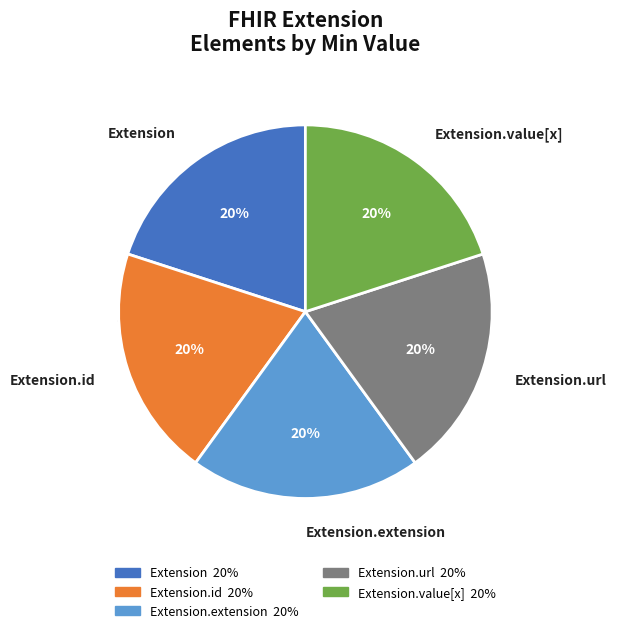

How many segments does this pie chart have?

5